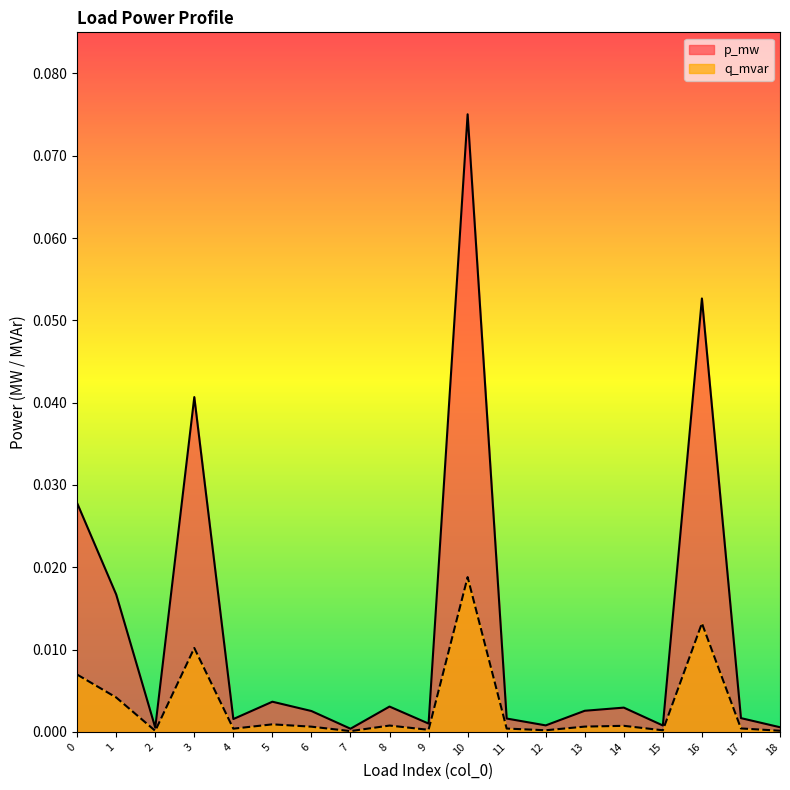

Does the chart display data point markers on the line(s)?

No